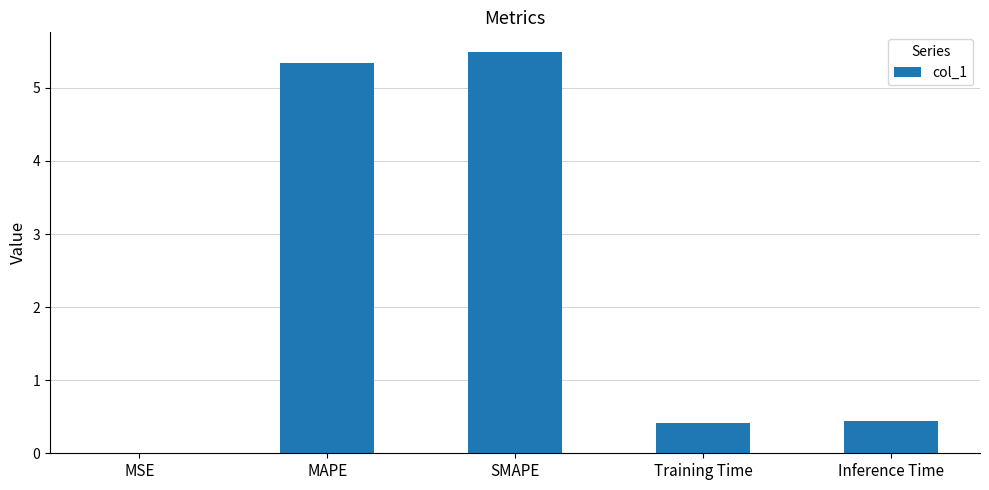

What is the maximum value shown in the chart?

5.5